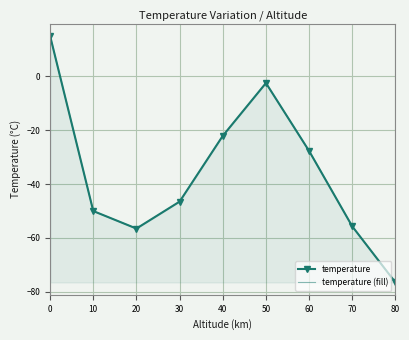

True or false: temperature (fill) and temperature intersect in this chart.

False